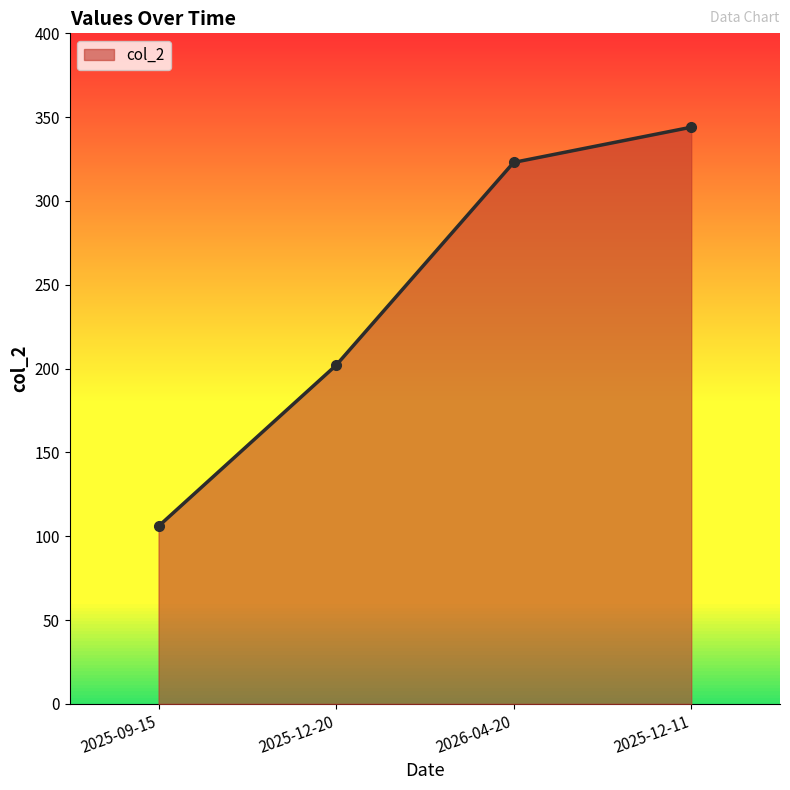

What is the average value?

244